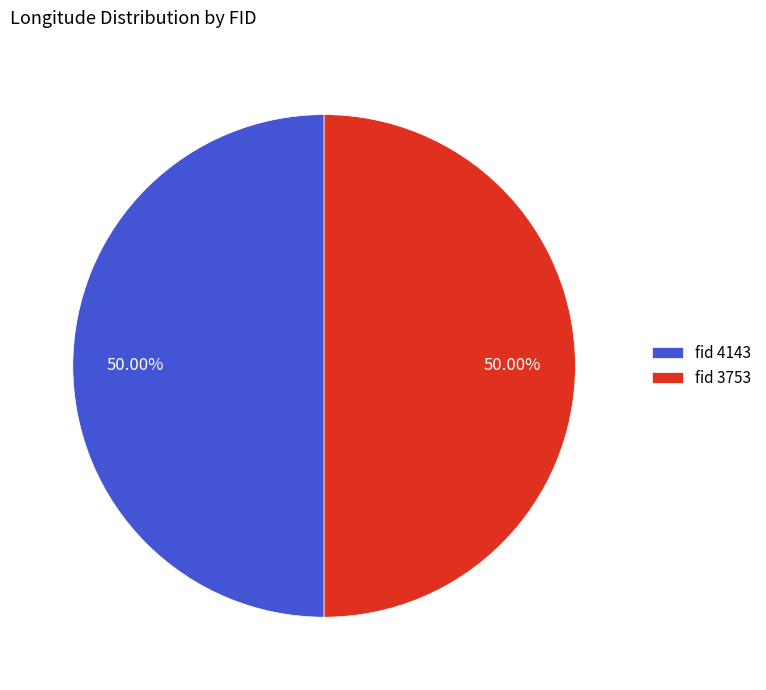

What is the ratio of the value at fid 3753 to the value at fid 4143?

1.0